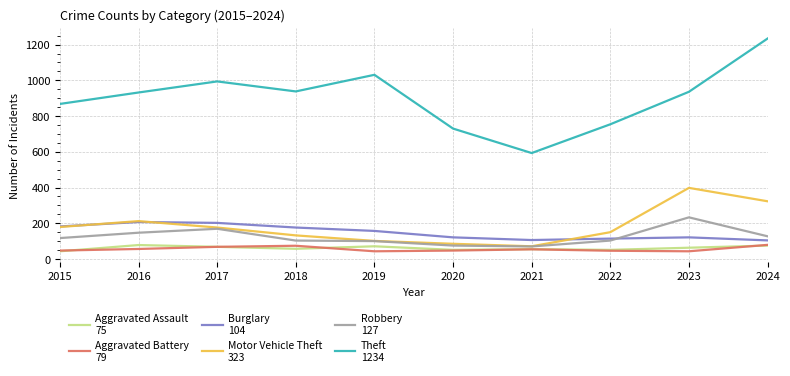

What is the total value across all series at 2020?

1109